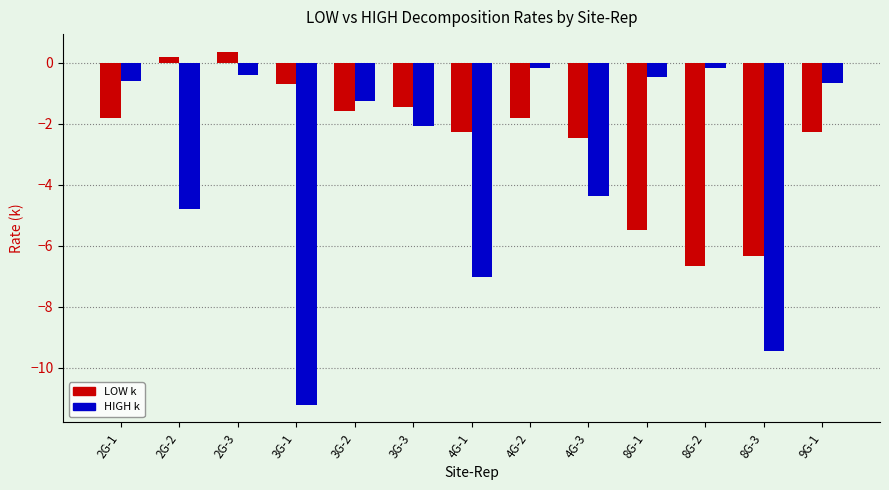

Rank the series at 9G-1 from highest to lowest value.

HIGH k, LOW k